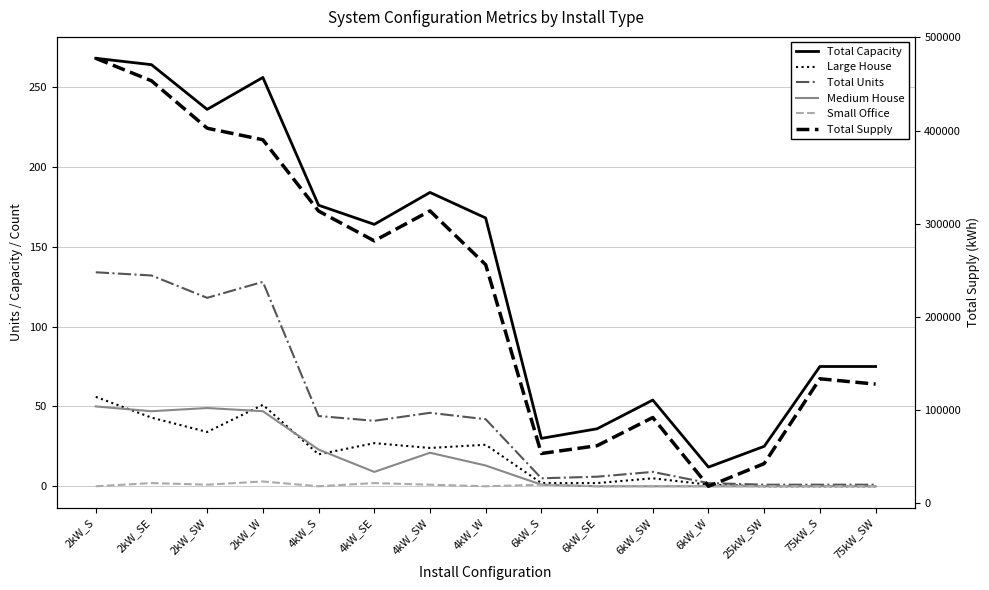

Count the number of categories in the chart.

15